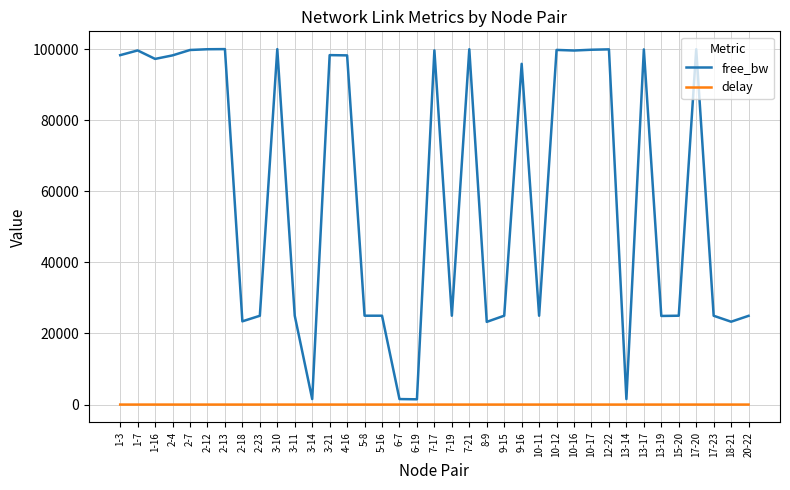

What is the spread (max minus min) of values at 7-19?

24996.4